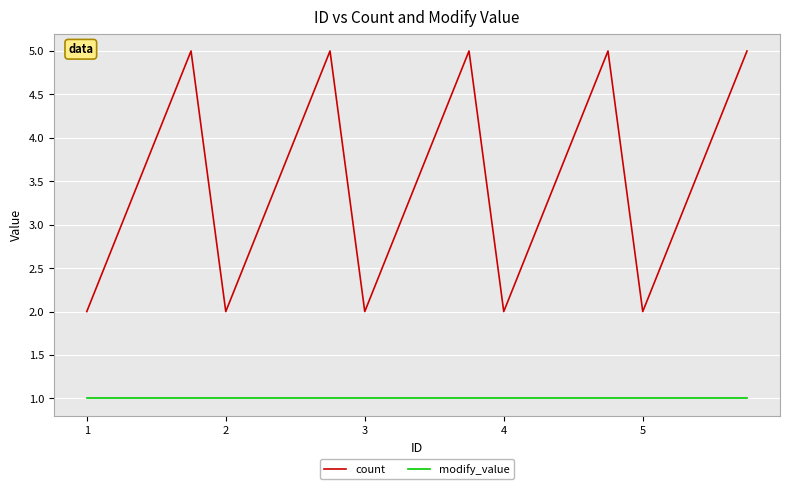

Which series has the largest total across all categories?

count